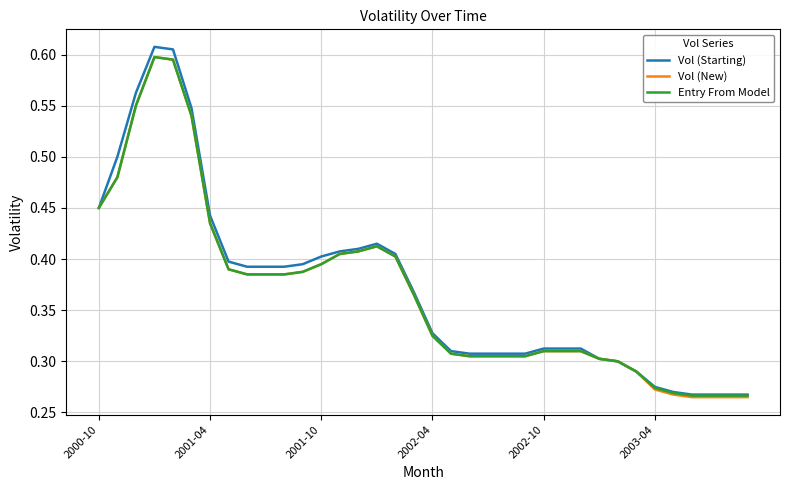

Which series has the widest spread of values?

Vol (Starting)